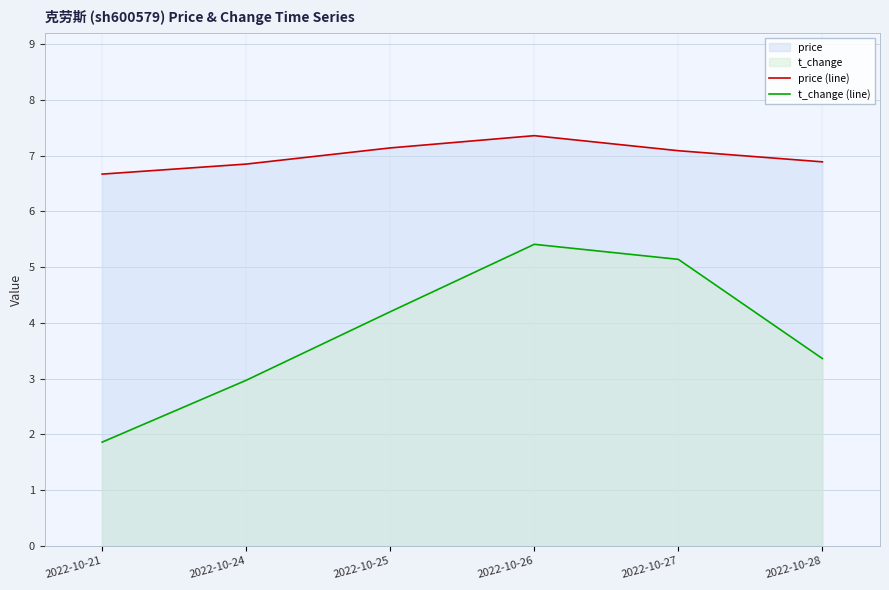

True or false: t_change (line) and price (line) cross at least once.

False